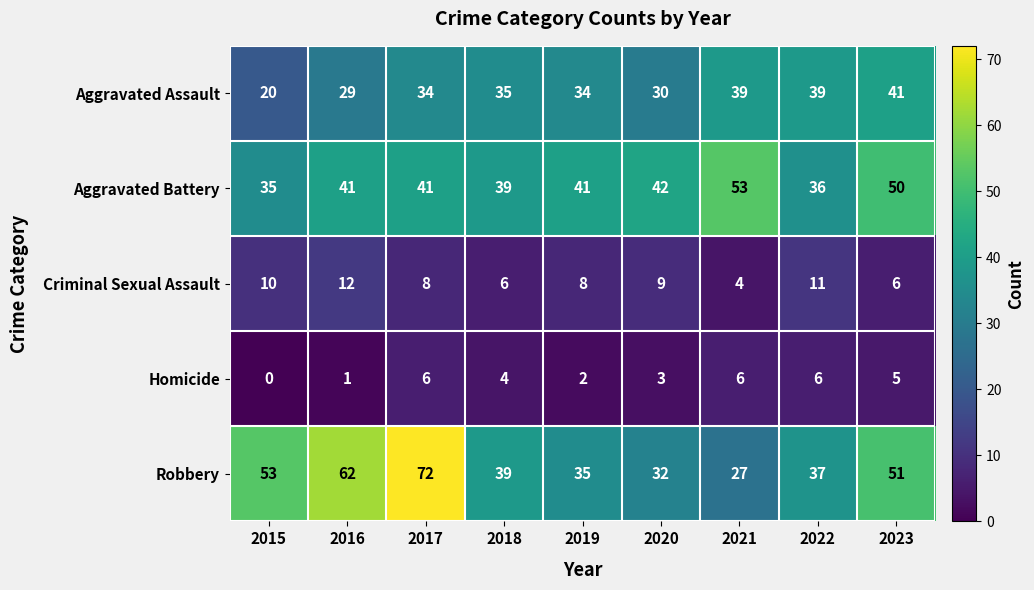

What is the average value of the Criminal Sexual Assault series?

8